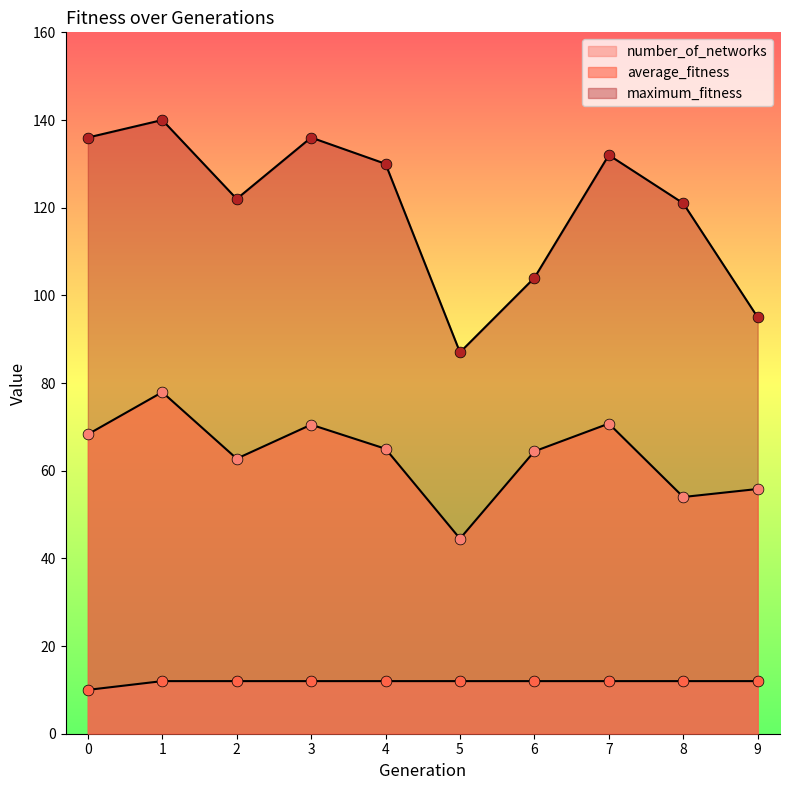

What are all the series names shown in the legend?

average_fitness, maximum_fitness, number_of_networks